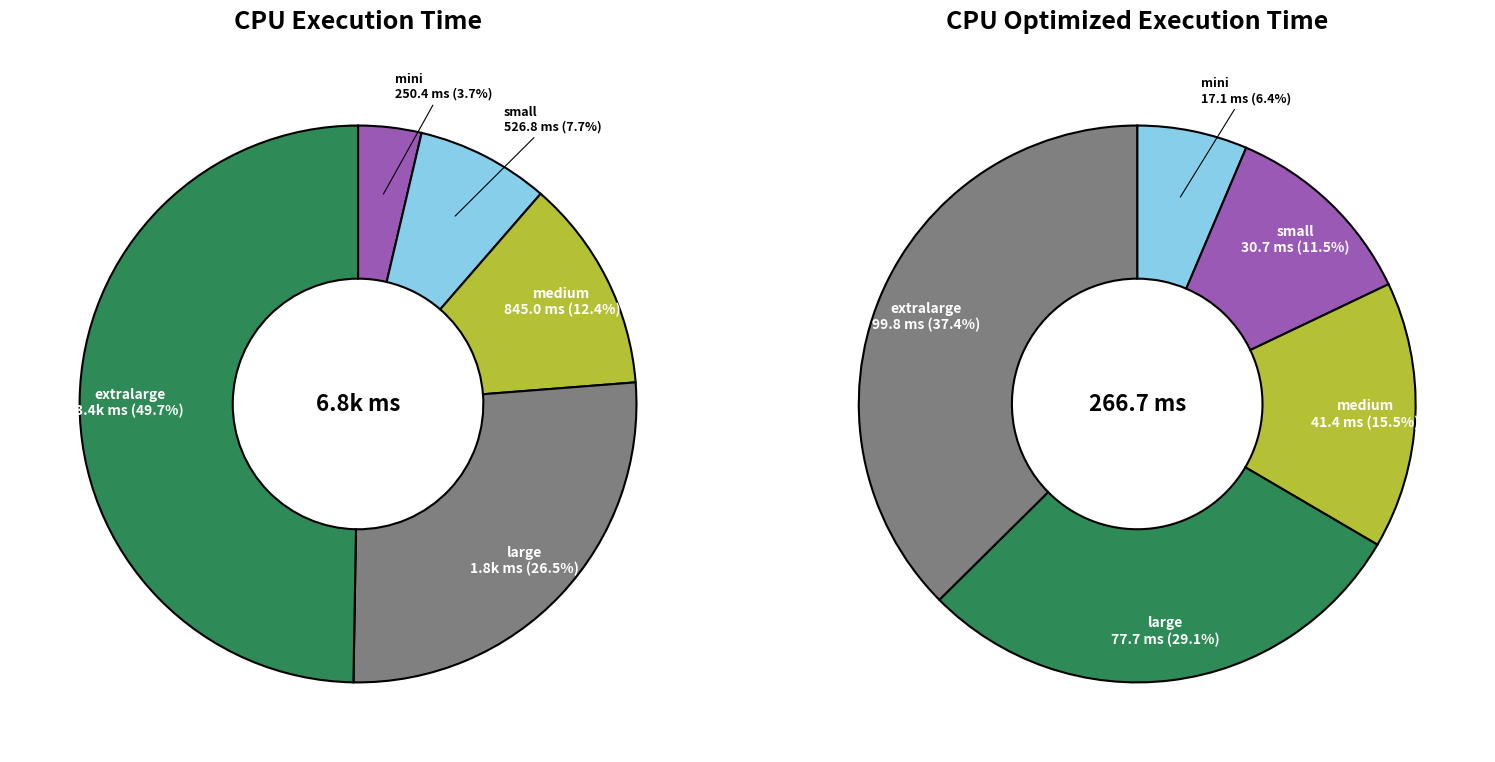

To the nearest percent, what is the difference between the mini and large slice percentages?

23%